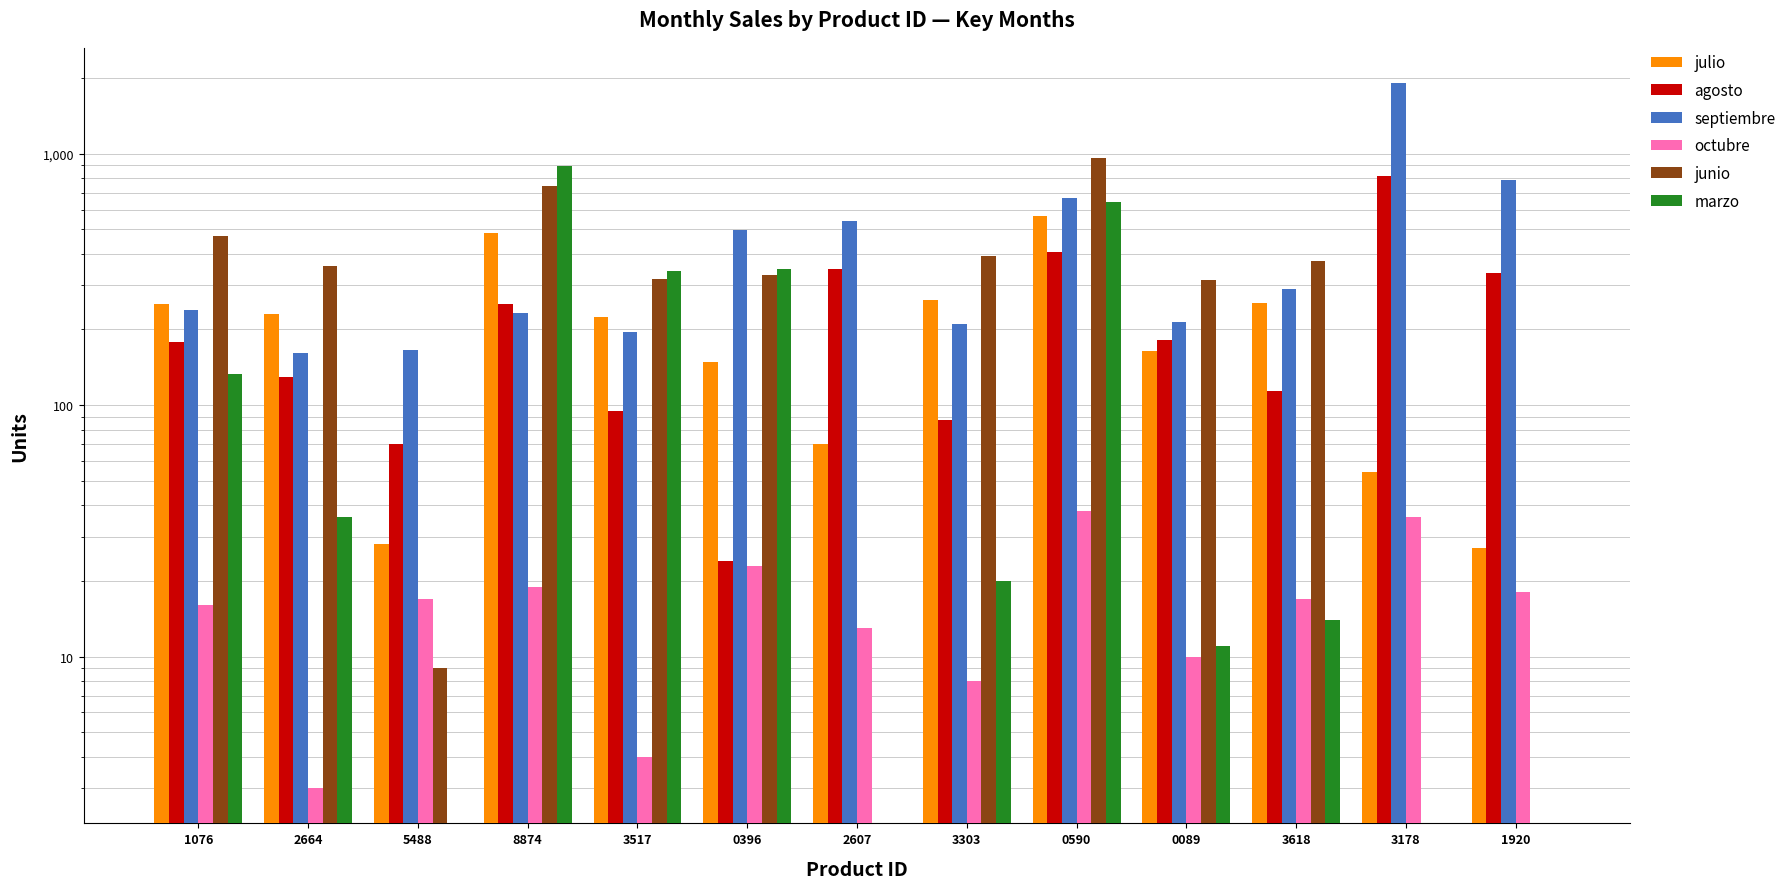

Which has a higher value, 5488 or 8874?

8874